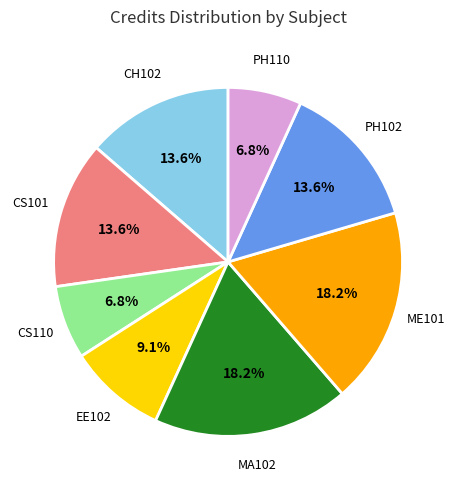

Is there any slice that represents more than half of the pie?

No